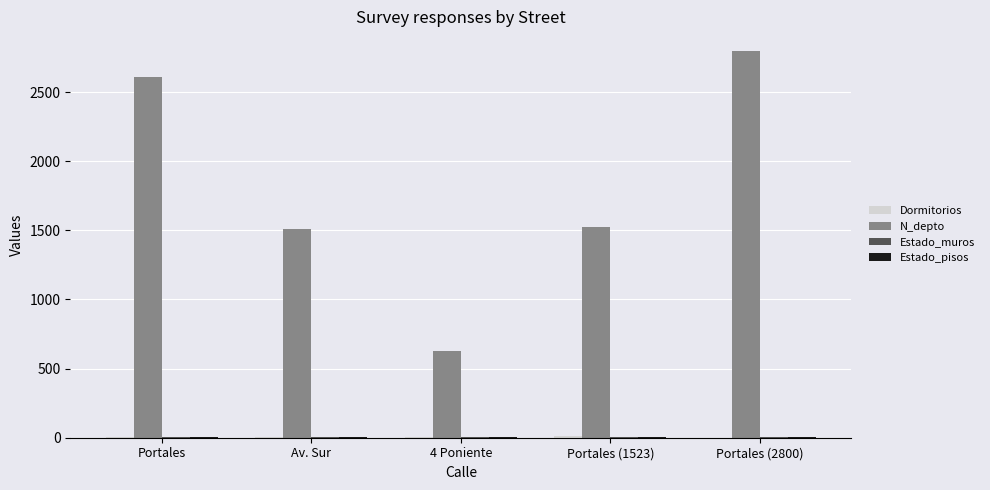

How many groups of bars are there?

5